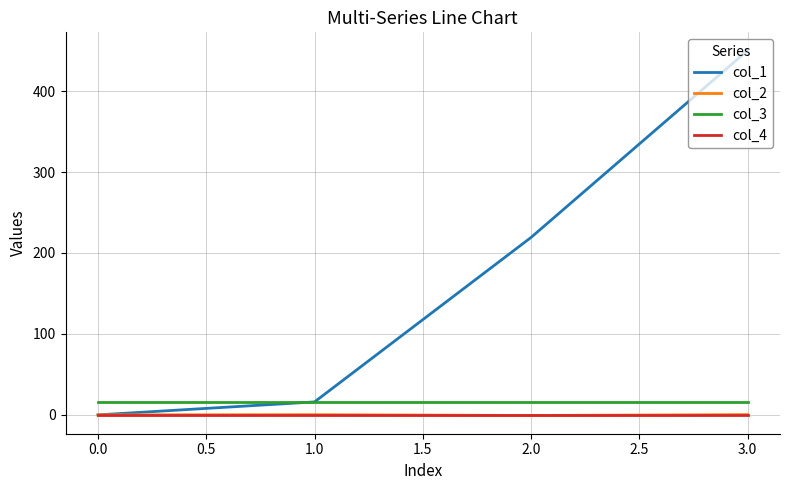

What is the highest value of the col_1 series?

450.0